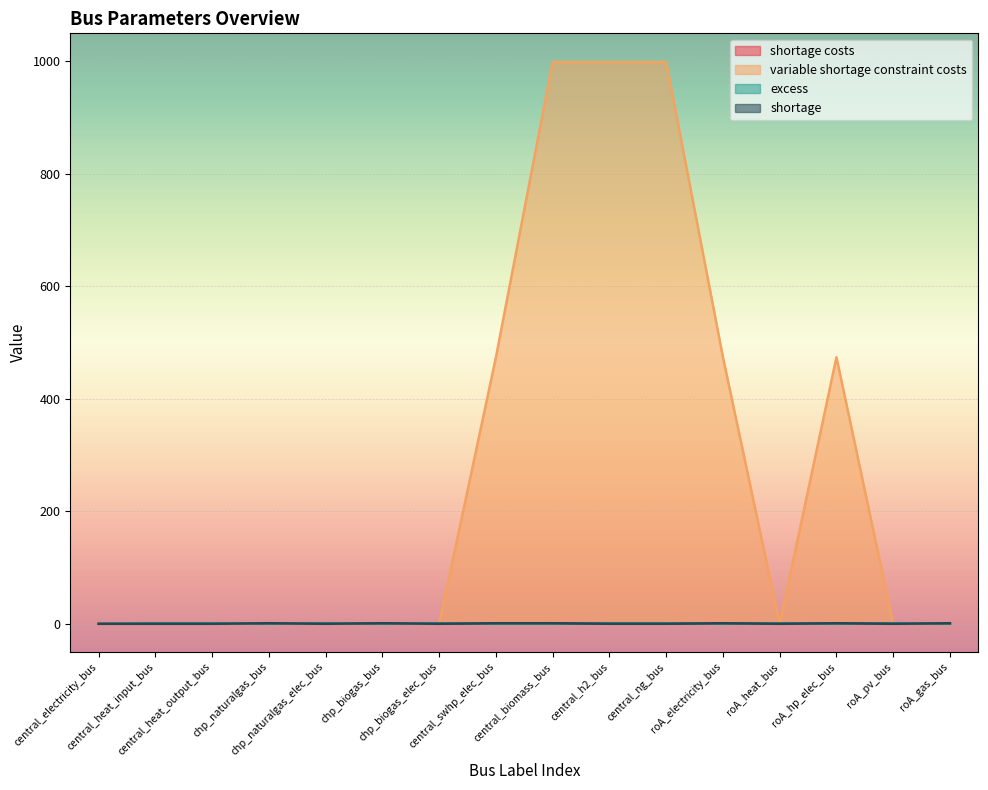

Which series changed the most between chp_biogas_bus and roA_heat_bus?

excess